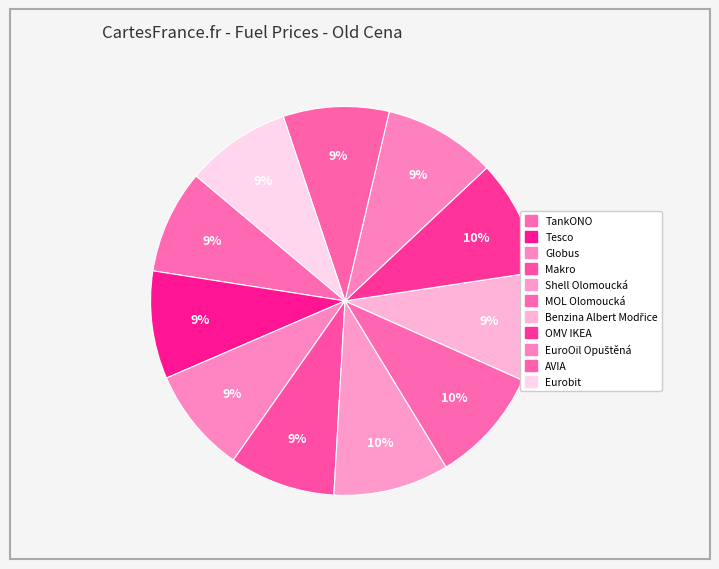

Do Globus and EuroOil Opuštěná together represent more than half of the pie?

No